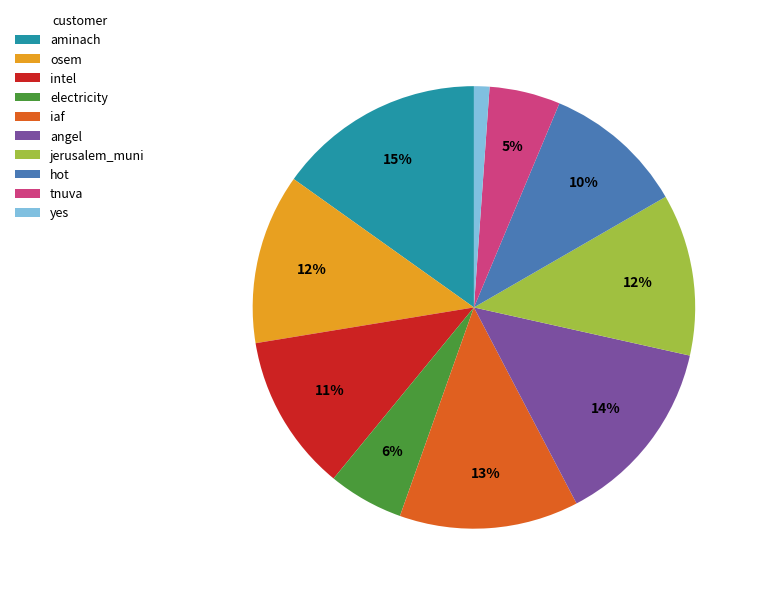

To the nearest percent, what is the combined percentage of aminach and electricity?

21%